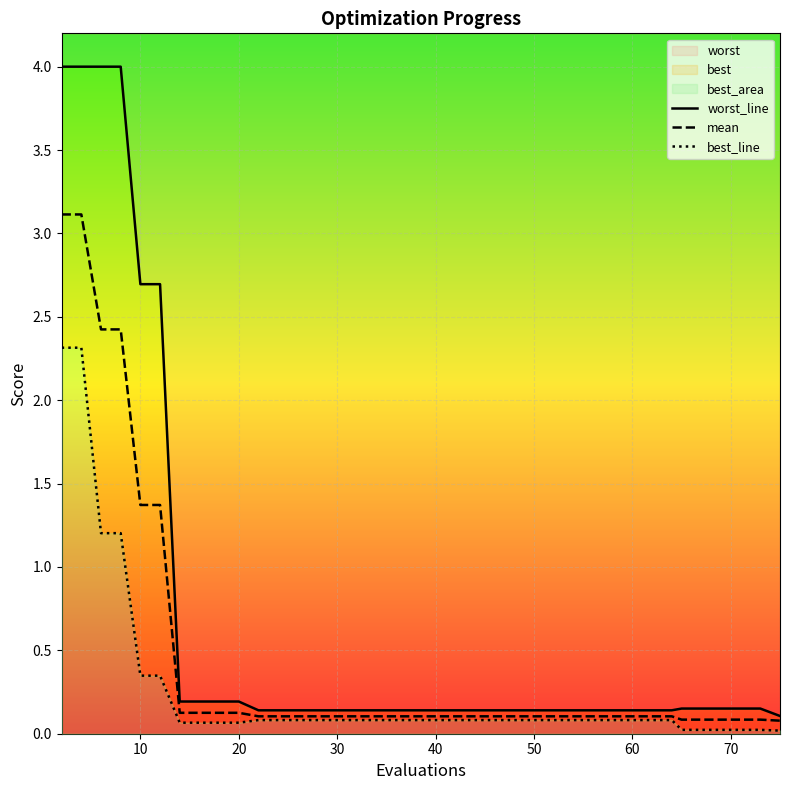

The mean series shows 0.2 at 26. True or false?

False